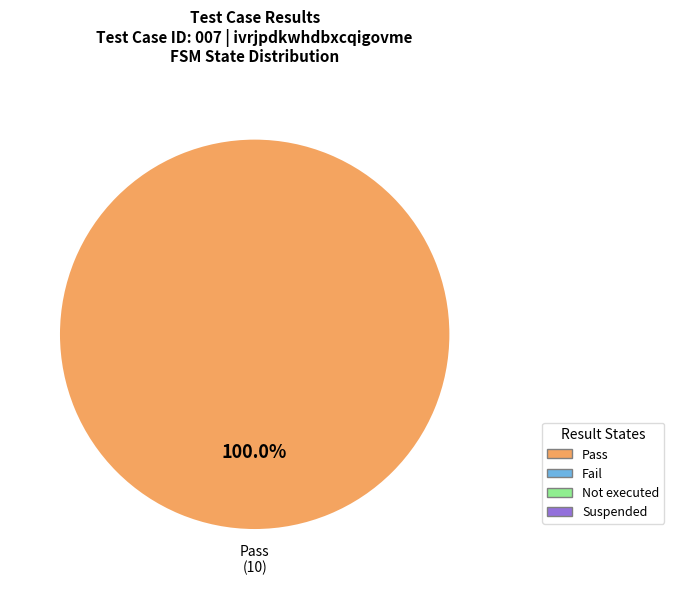

Does any single category account for the majority?

Yes